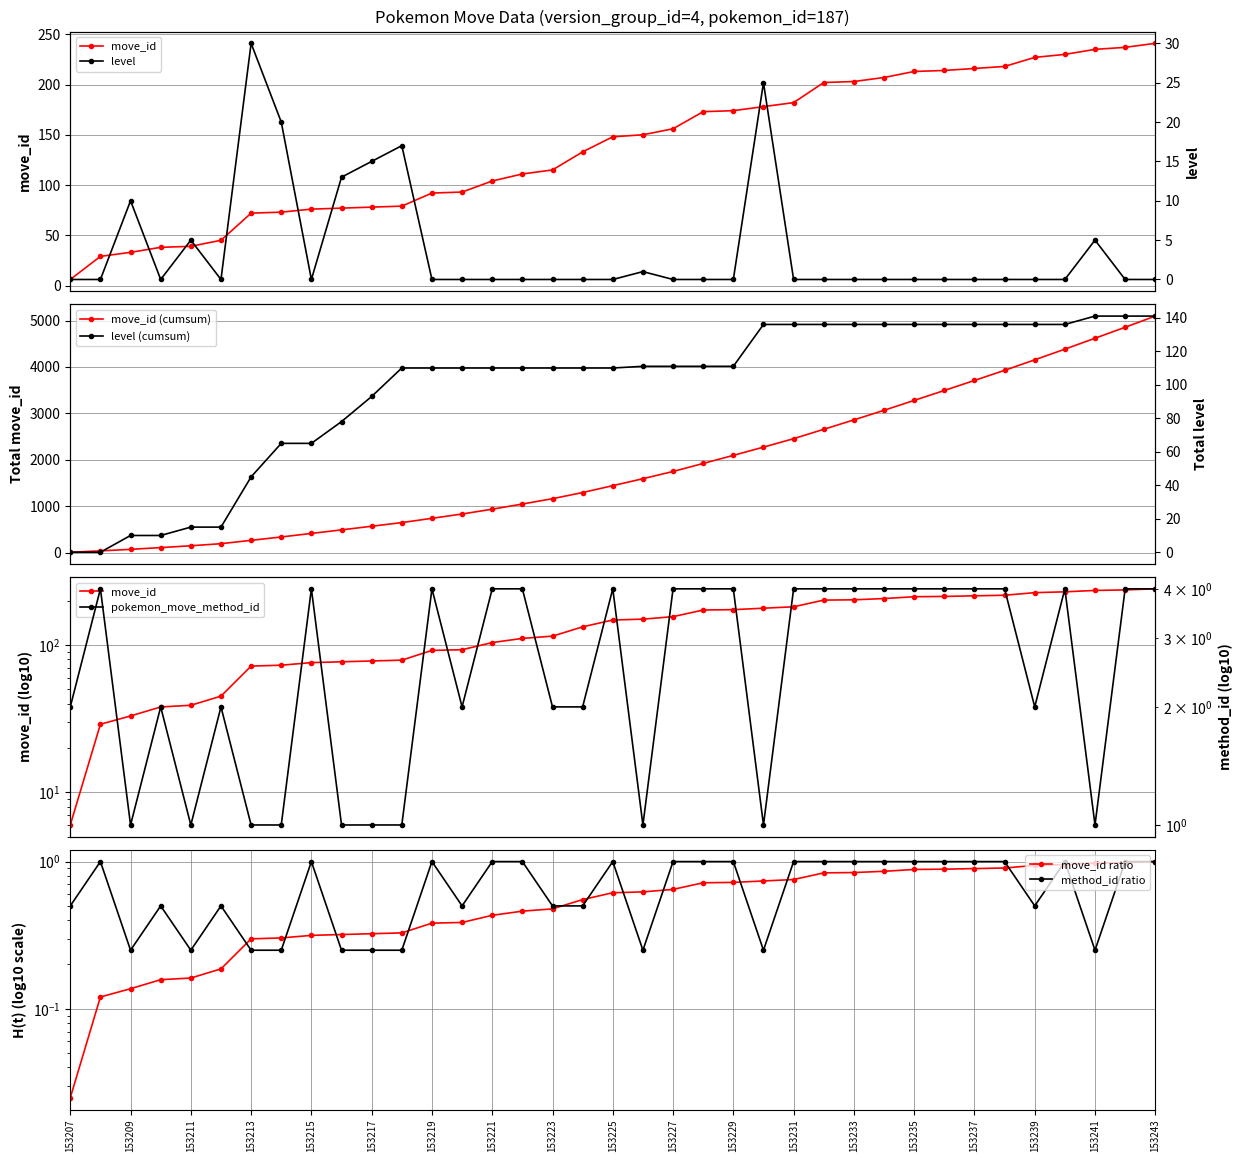

At which category does pokemon_move_method_id reach its first local valley?

153209